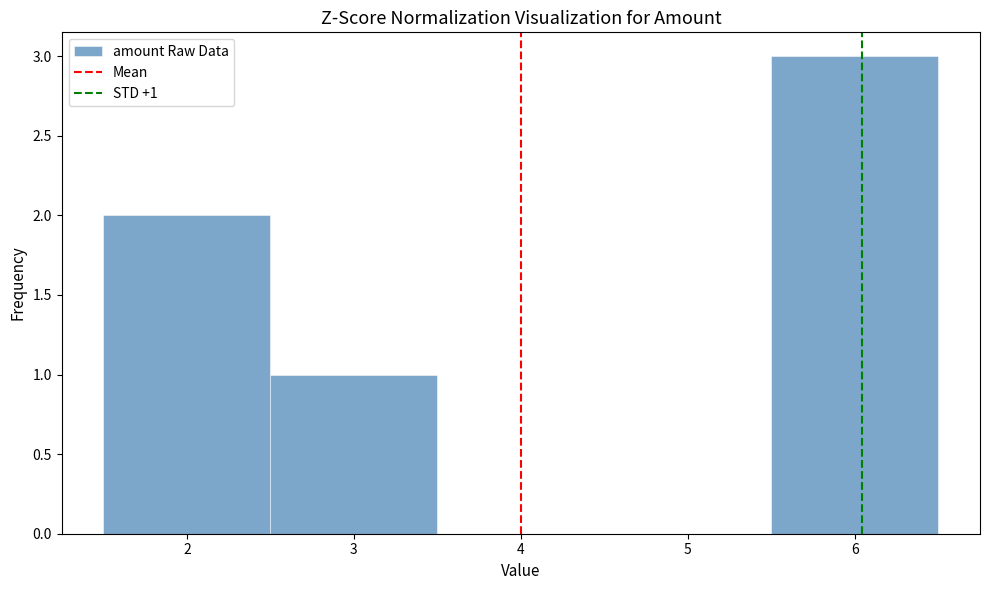

Which range on the x-axis has the tallest bar?

5.5 to 6.5